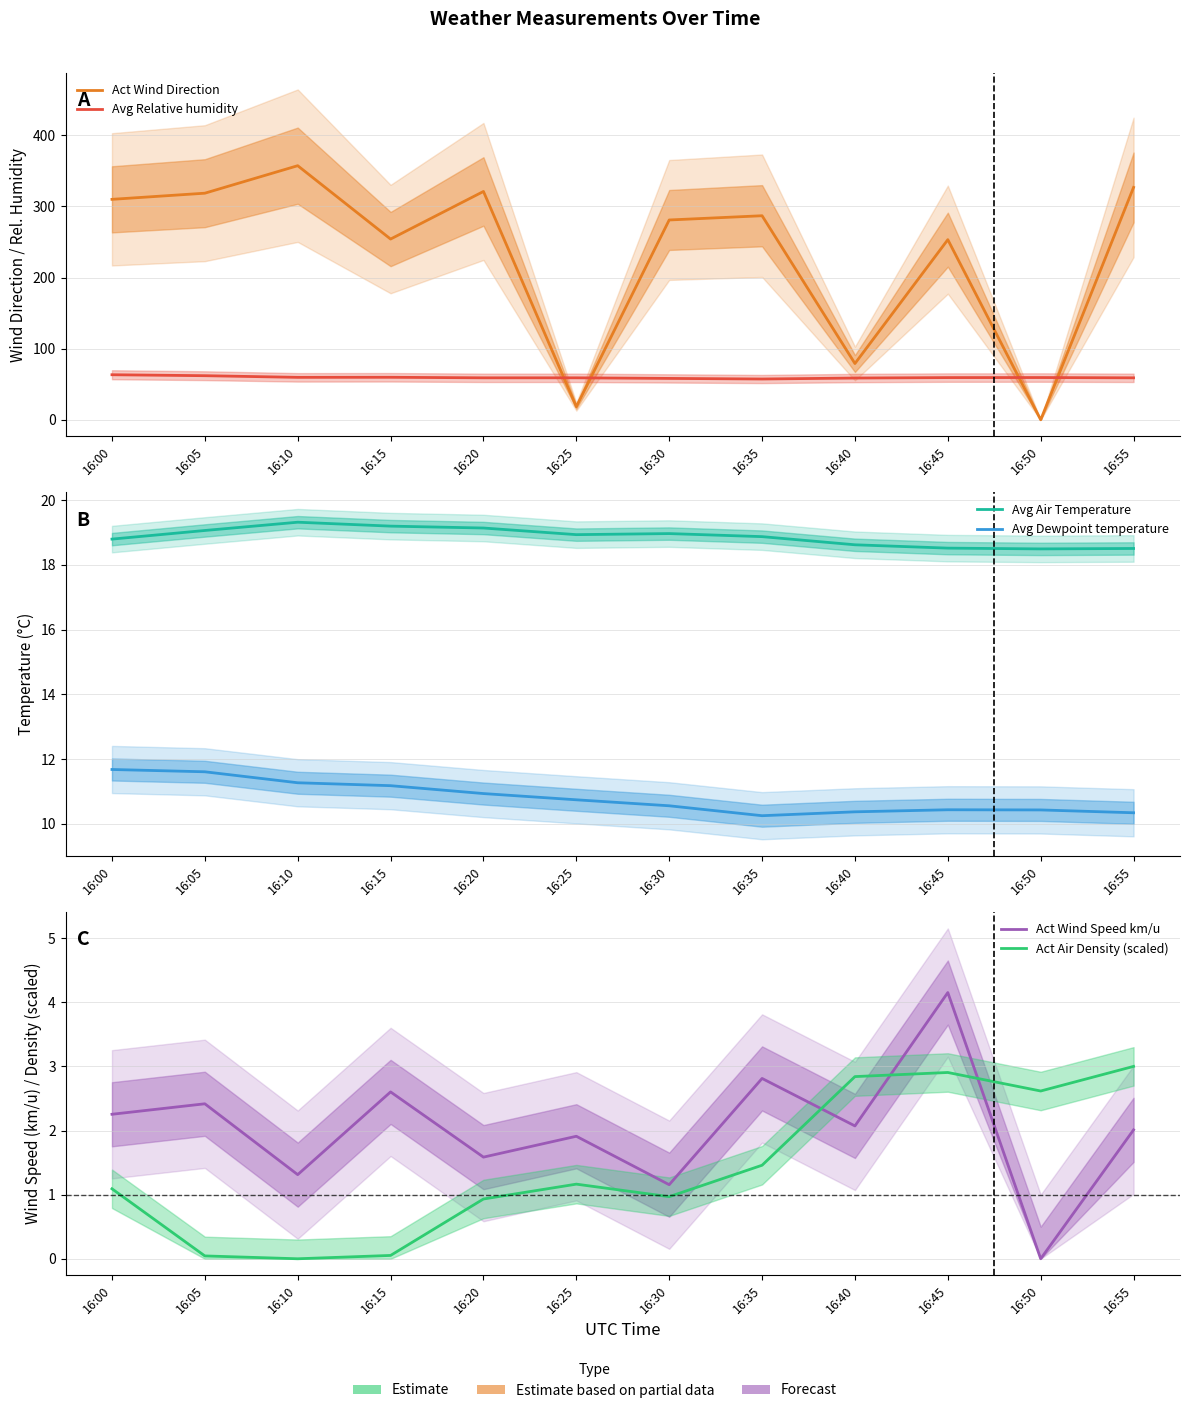

At 16:30, list the series in order from smallest to largest.

Act Air Density (scaled), Act Wind Speed km/u, Avg Dewpoint temperature, Avg Air Temperature, Avg Relative humidity, Act Wind Direction